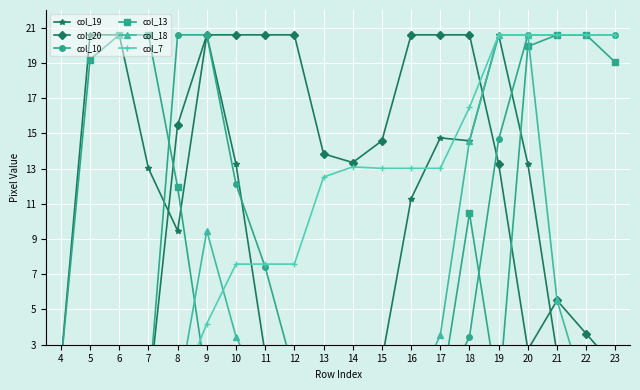

Reading left to right, what are all the values shown in this chart?

col_19: 1.9	20.6	20.6	13.0	9.5	20.6	13.3	2.5	0.0	0.0	0.0	2.1	11.3	14.7	14.6	20.6	13.3	2.5	0.0	0.0
col_20: 0.0	0.0	0.0	0.0	15.5	20.6	20.6	20.6	20.6	13.8	13.3	14.6	20.6	20.6	20.6	13.3	2.7	5.5	3.6	1.7
col_10: 0.0	0.0	0.0	0.0	20.6	20.6	12.1	7.4	1.3	0.0	0.0	0.0	0.0	0.0	3.5	14.7	20.6	20.6	20.6	20.6
col_13: 1.8	19.2	20.6	20.6	11.9	0.8	0.0	0.0	0.0	0.0	0.0	0.0	0.0	0.0	10.5	0.0	19.9	20.6	20.6	19.0
col_18: 0.0	0.0	0.0	0.0	0.0	9.5	3.5	0.0	0.0	0.0	0.0	0.0	0.0	3.5	14.6	20.6	20.6	5.5	0.0	0.0
col_7: 0.0	0.0	0.0	0.0	0.0	4.2	7.6	7.6	7.6	12.5	13.1	13.0	13.0	13.0	16.5	20.6	20.6	20.6	20.6	20.6